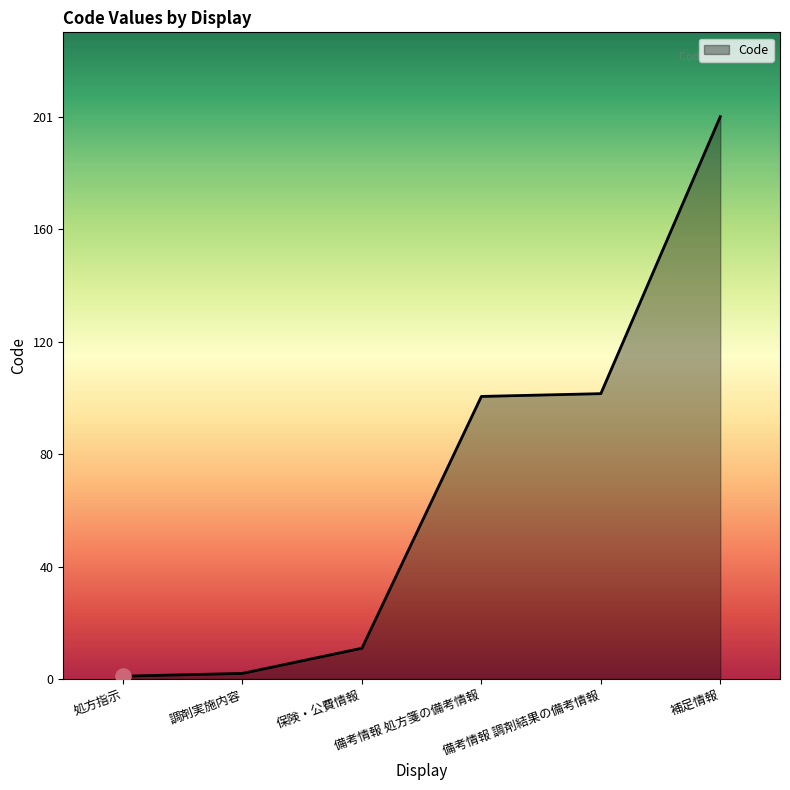

Between 備考情報 調剤結果の備考情報 and 保険・公費情報, which is larger?

備考情報 調剤結果の備考情報